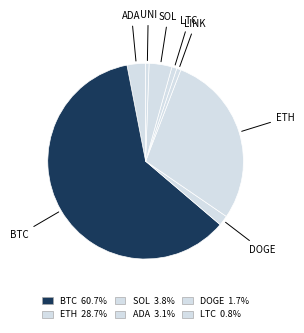

How many segments does this pie chart have?

8